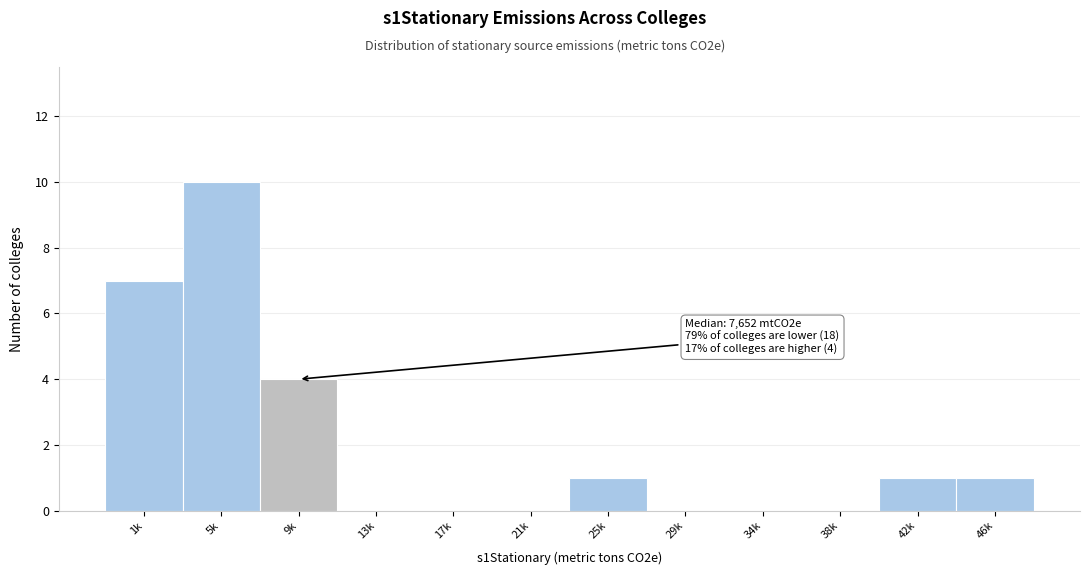

Reading right to left, transcribe all the data shown in this chart.

46k=1	42k=1	38k=0	34k=0	29k=0	25k=1	21k=0	17k=0	13k=0	9k=4	5k=10	1k=7